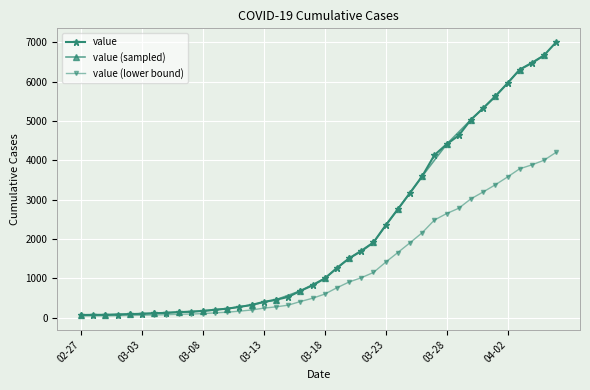

What is the difference between the values at 2020-03-19 and 2020-03-27?

2869